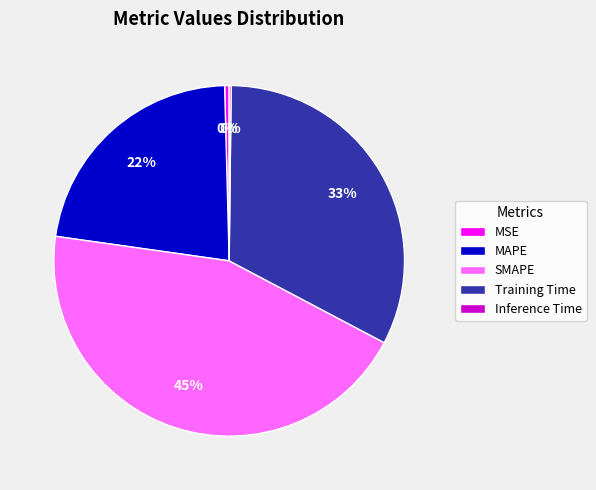

What is the ratio of the value at SMAPE to the value at MAPE?

2.0